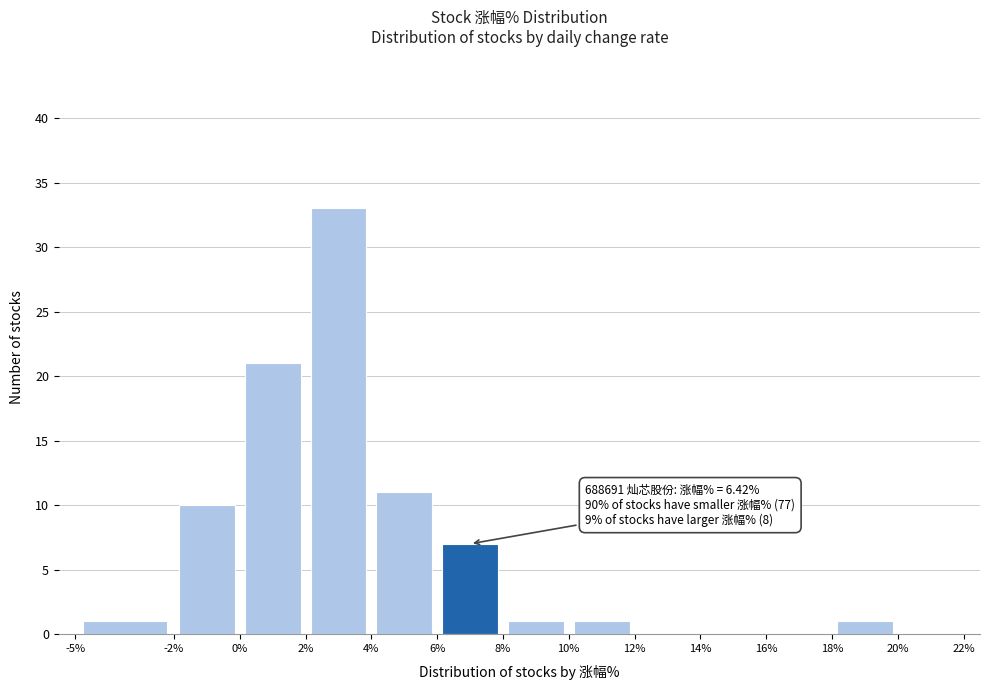

Which range on the x-axis has the tallest bar?

2% to 4%